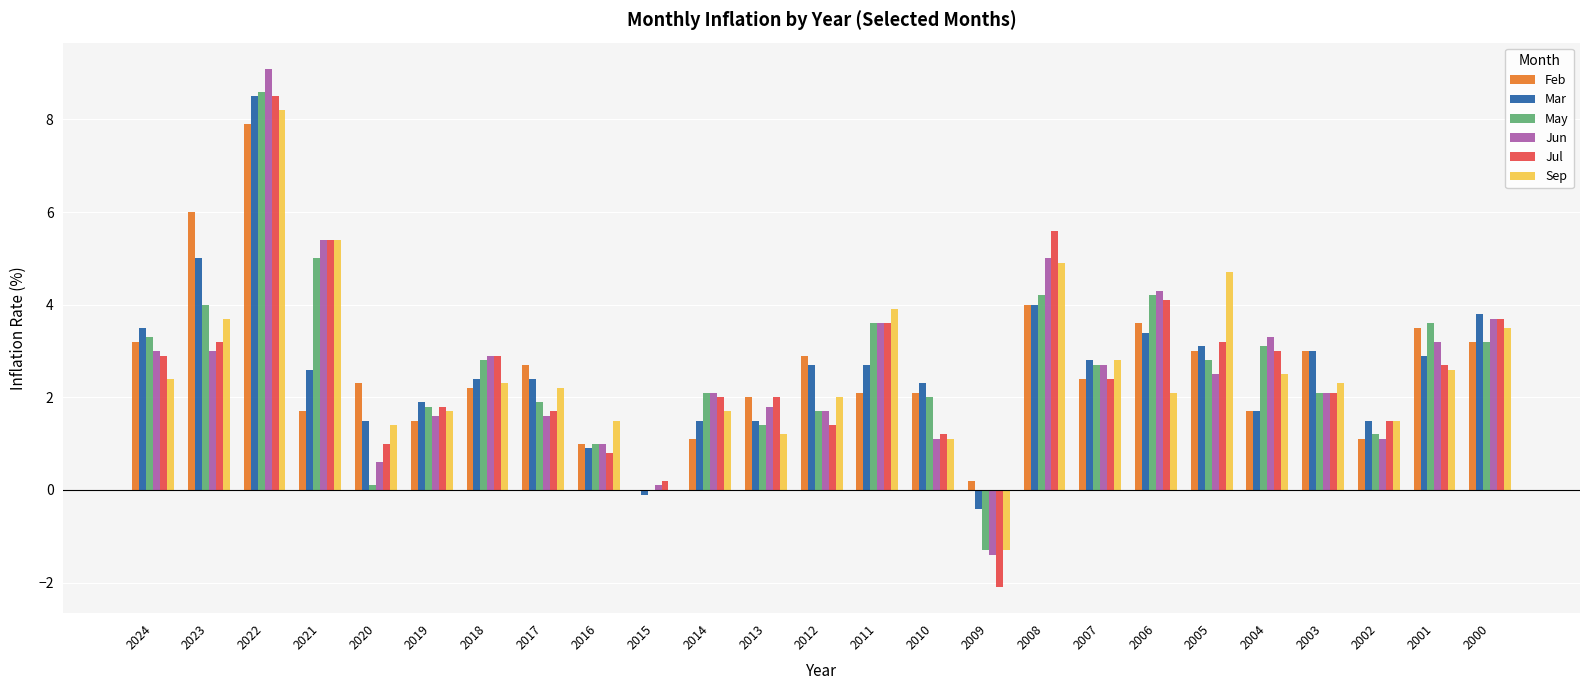

Count the number of categories in the chart.

25